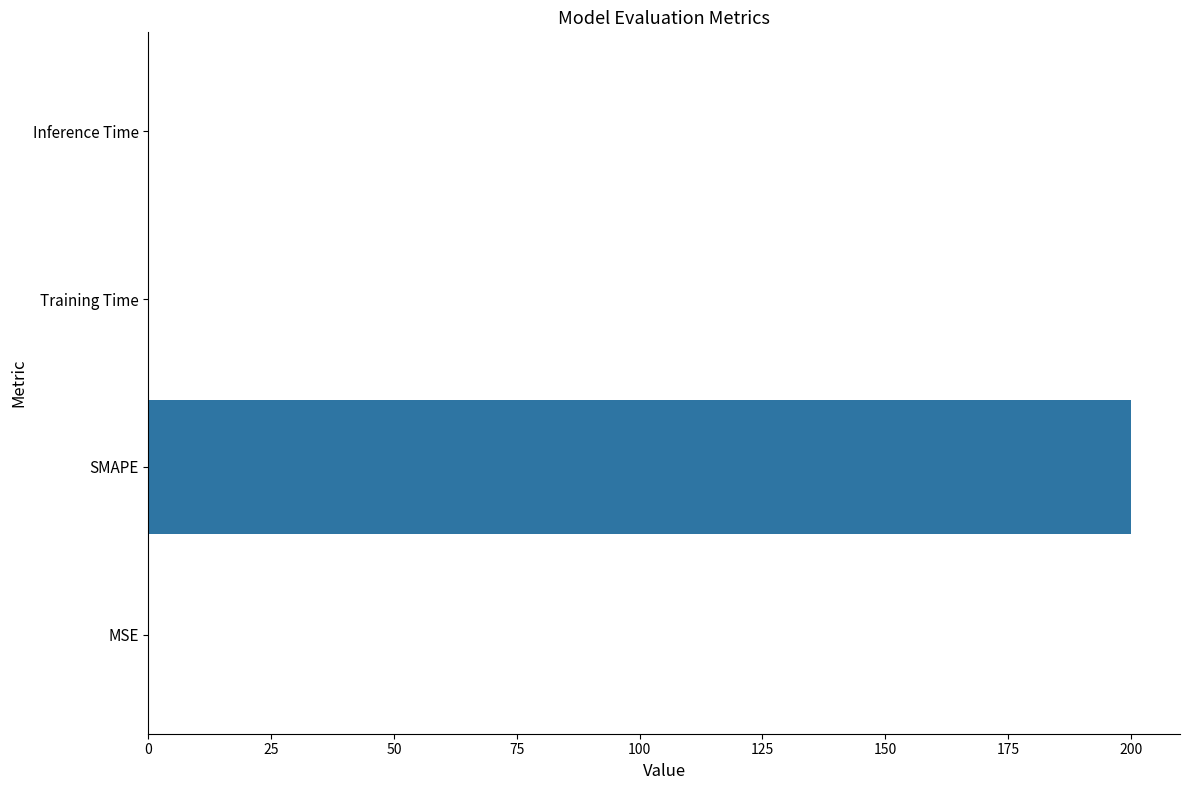

Are the bars horizontal?

Yes